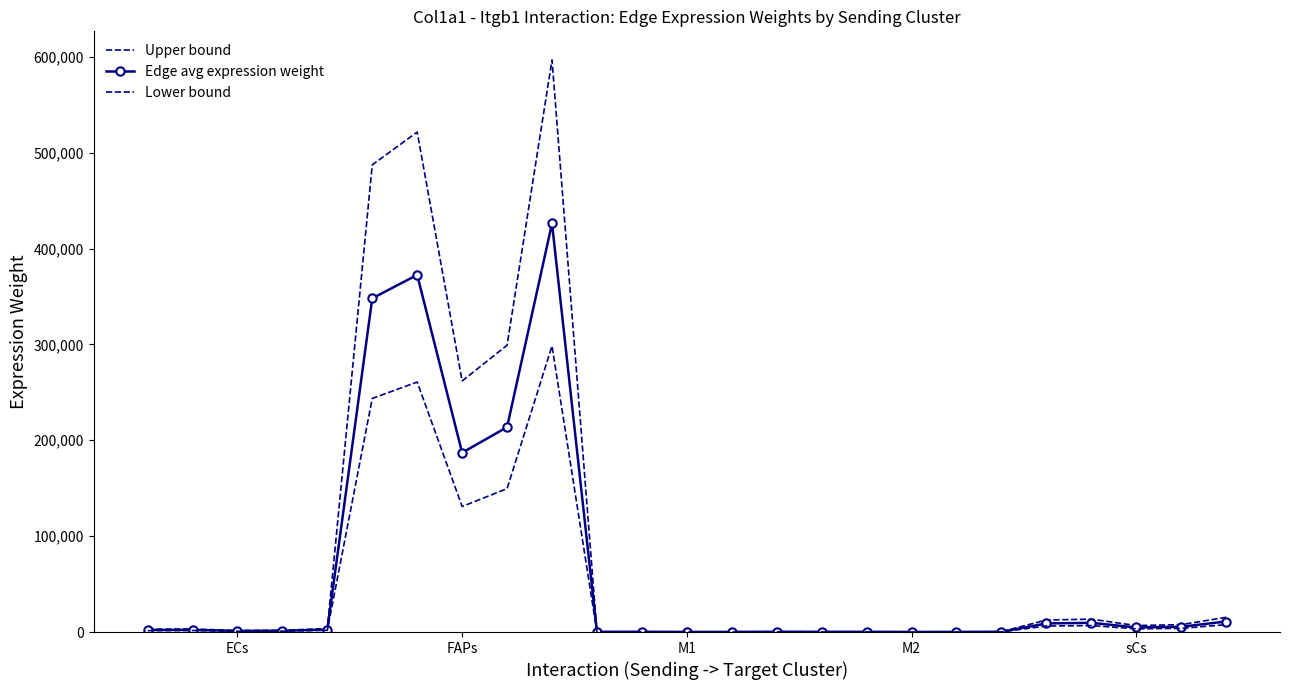

What is the label of the 20th point from the right?

5